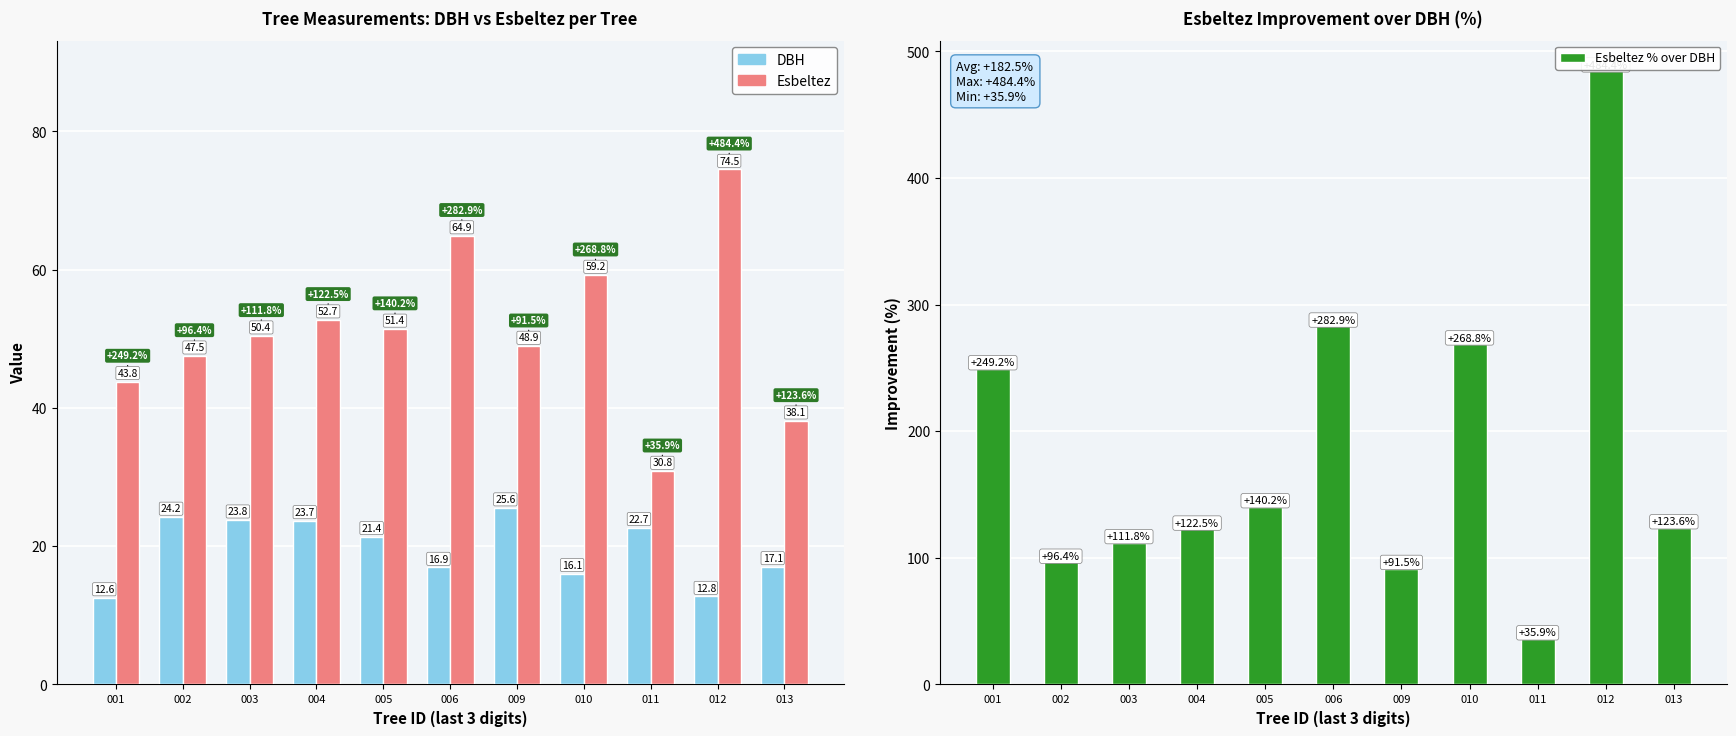

At which category is the sum across all series the highest?

012